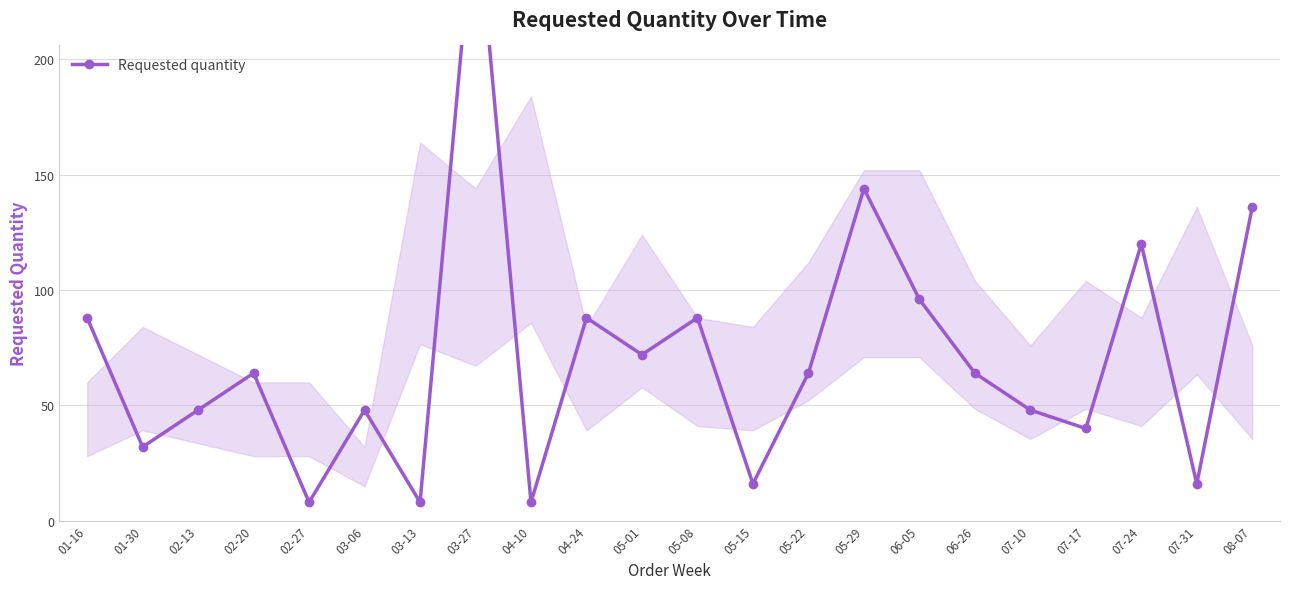

Approximately how many times larger is the value at 05-29 compared to 06-05?

1.5